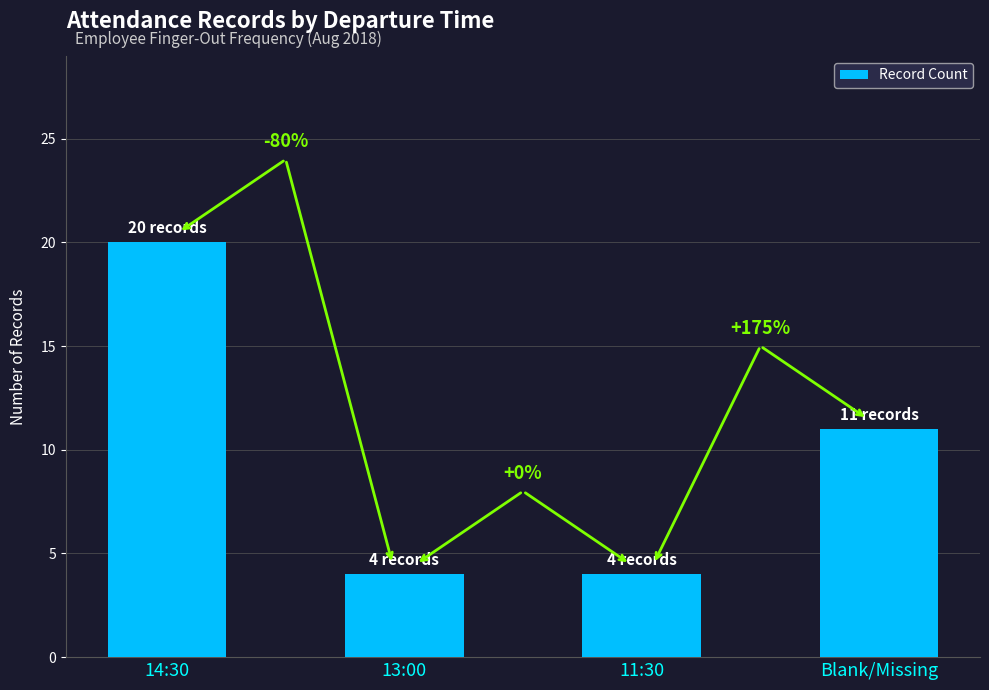

The value at 11:30 is 7. True or false?

False